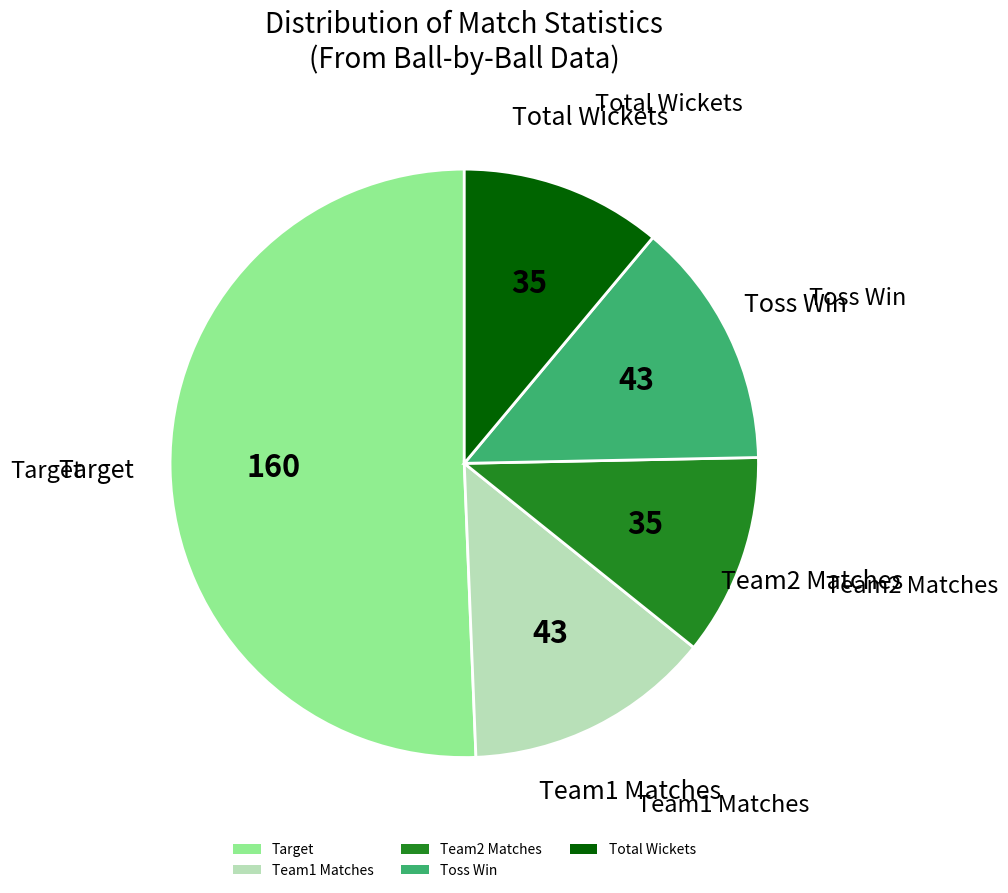

Do Toss Win and Target together represent more than half of the pie?

Yes